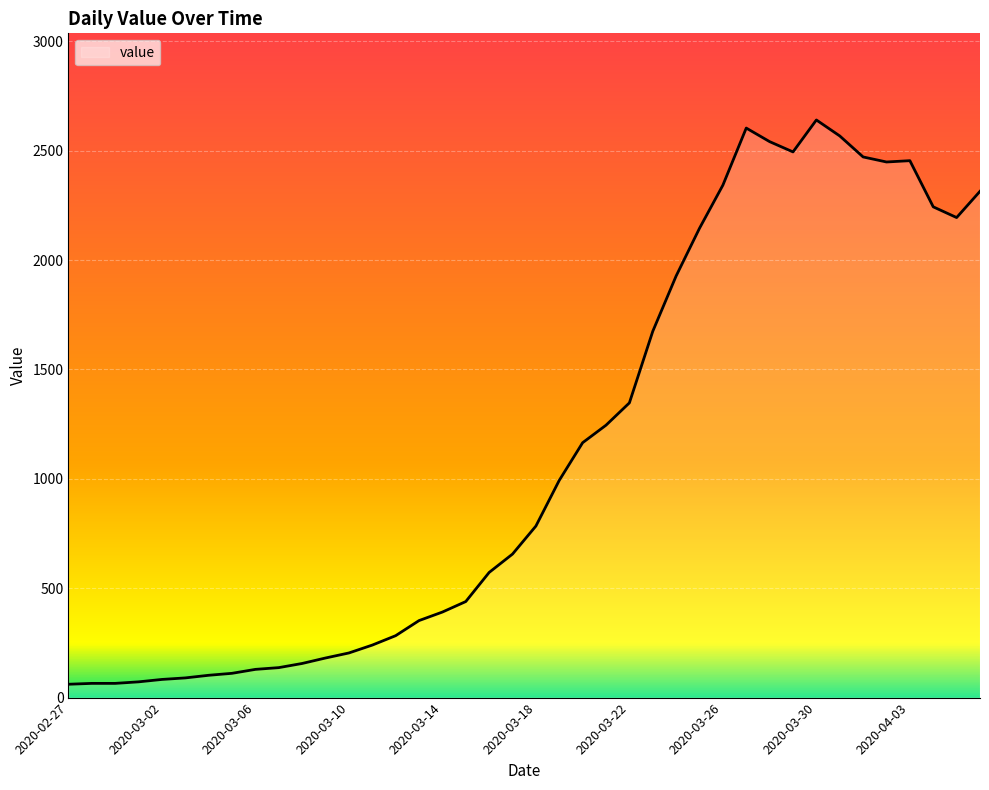

What is the smallest value displayed?

61